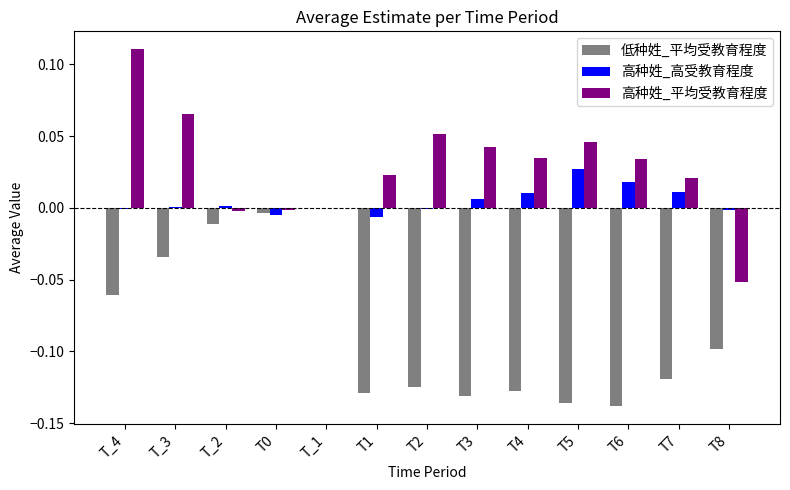

Which label corresponds to the largest value in the chart?

T_4